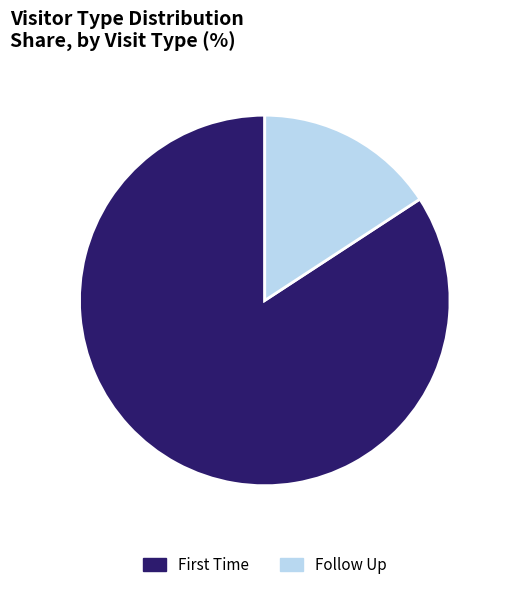

Rank the categories by value from highest to lowest.

First Time, Follow Up